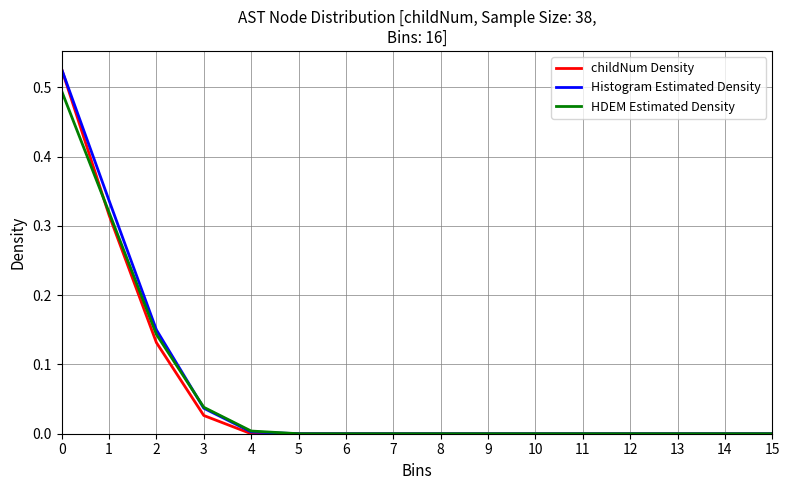

Which series has the largest range (max minus min)?

childNum Density